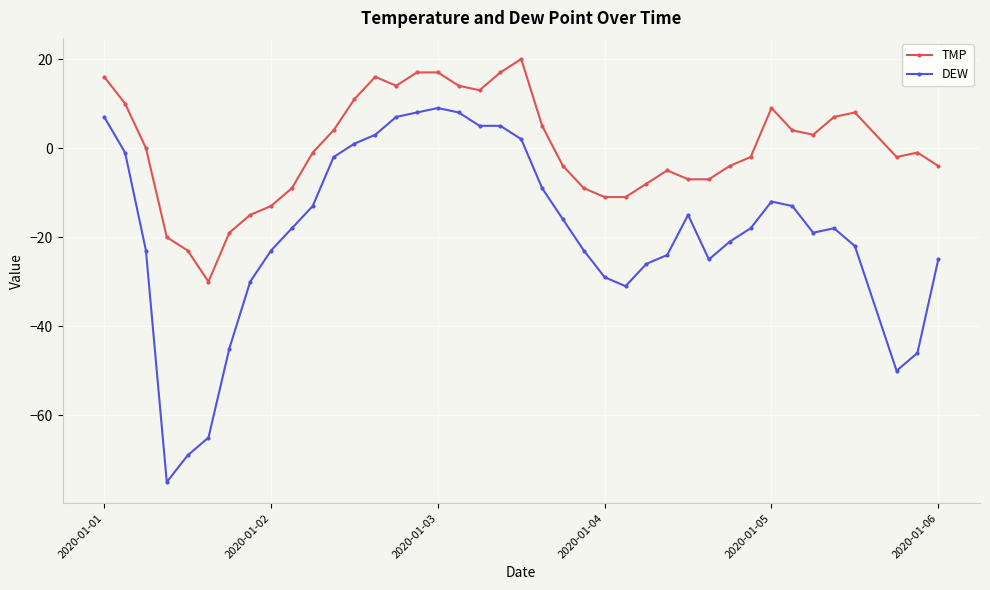

Which series has the largest total across all categories?

TMP